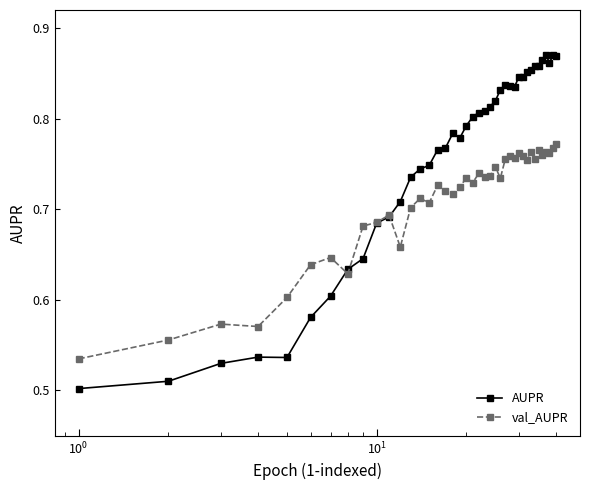

Which series has the largest range (max minus min)?

AUPR